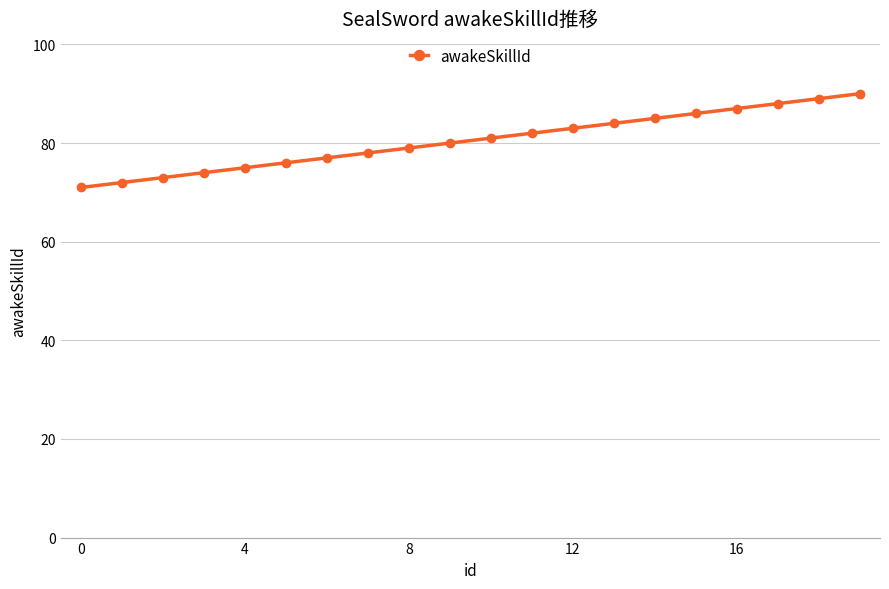

What is the difference between the maximum and minimum values?

19